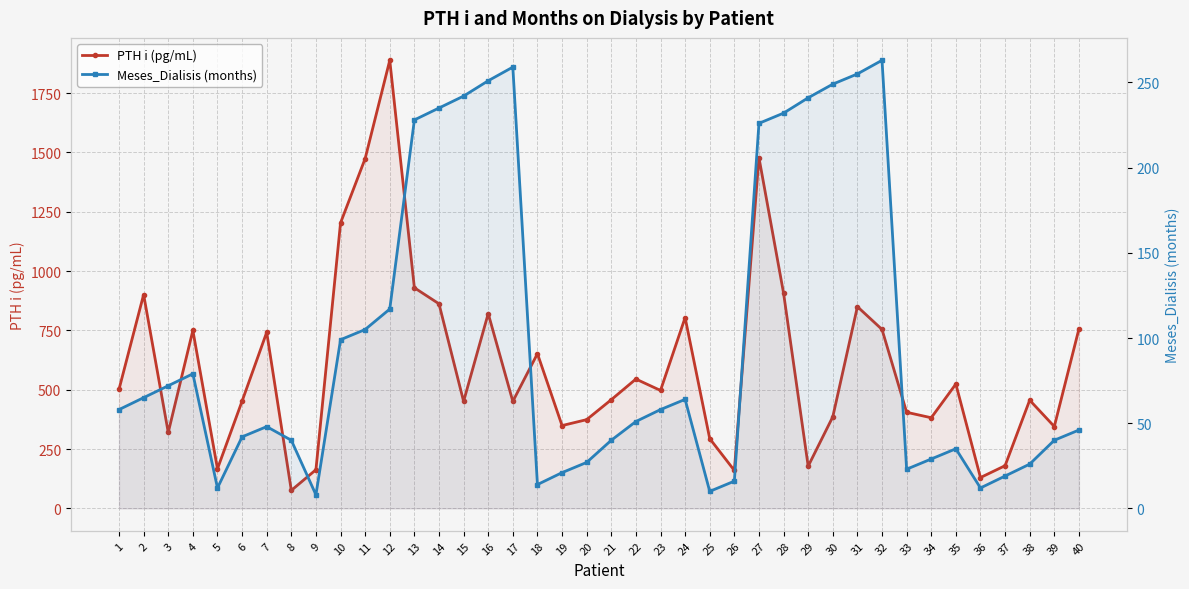

What is the value of the PTH i (pg/mL) point at the 35th from the left?

524.0